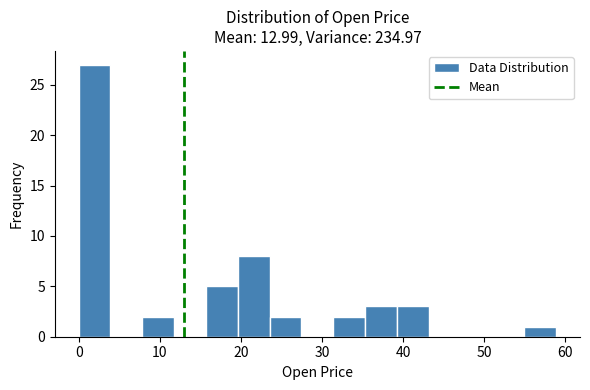

Around what value on the x-axis is the tallest bar? Give the approximate position of its centre, as read against the axis.

2